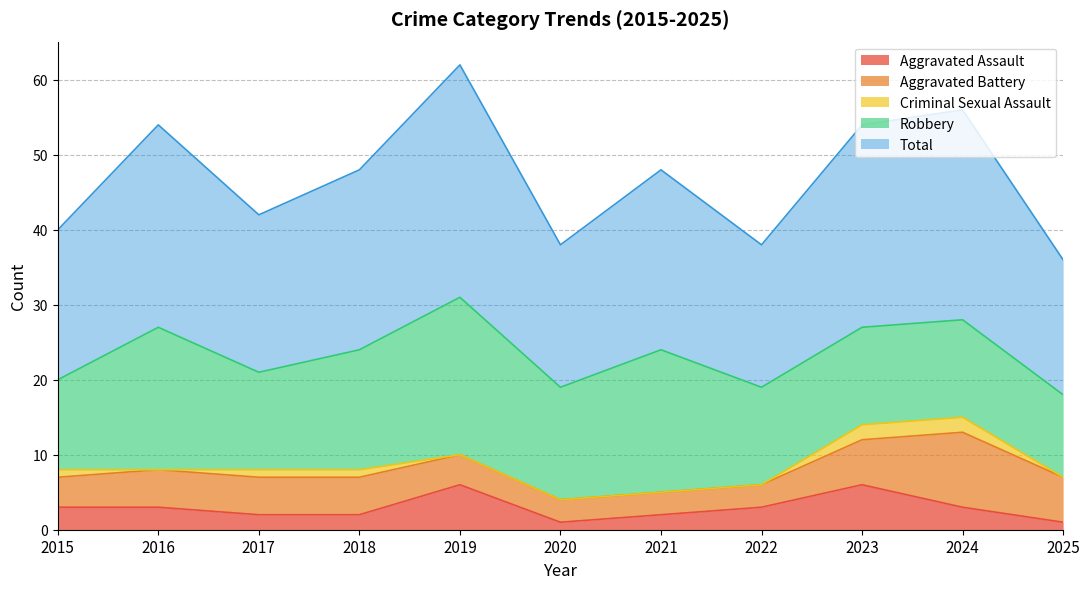

Is it true that Aggravated Assault equals 2 at 2017?

True